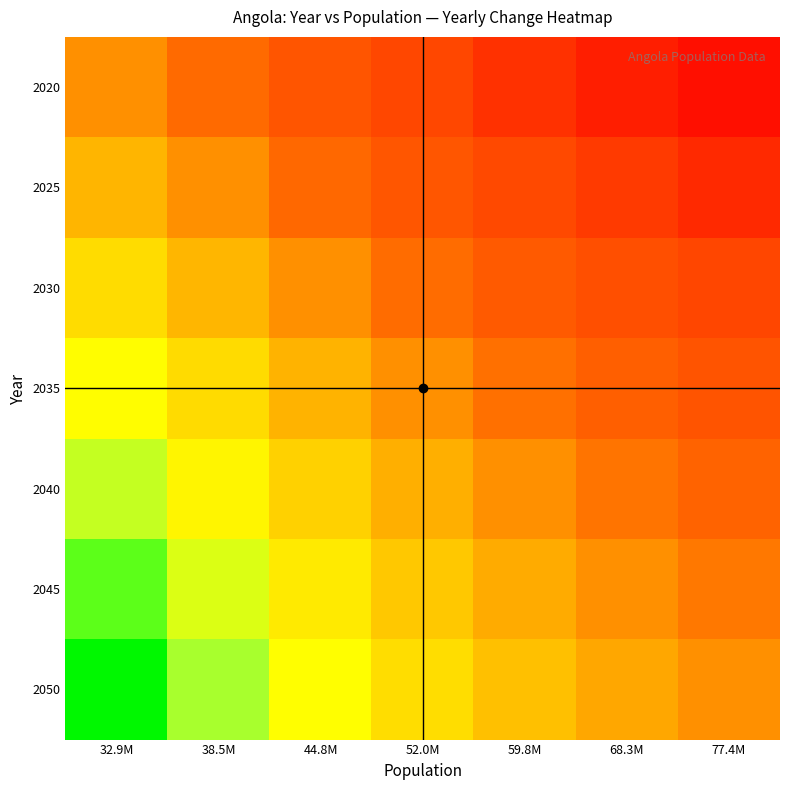

Reading left to right, extract all data points from this chart.

2020: 32.9M=1.0	38.5M=0.9	44.8M=0.8	52.0M=0.7	59.8M=0.6	68.3M=0.6	77.4M=0.5
2025: 32.9M=1.1	38.5M=1.0	44.8M=0.9	52.0M=0.8	59.8M=0.7	68.3M=0.7	77.4M=0.6
2030: 32.9M=1.3	38.5M=1.1	44.8M=1.0	52.0M=0.9	59.8M=0.8	68.3M=0.7	77.4M=0.7
2035: 32.9M=1.4	38.5M=1.3	44.8M=1.1	52.0M=1.0	59.8M=0.9	68.3M=0.8	77.4M=0.8
2040: 32.9M=1.6	38.5M=1.4	44.8M=1.2	52.0M=1.1	59.8M=1.0	68.3M=0.9	77.4M=0.9
2045: 32.9M=1.7	38.5M=1.5	44.8M=1.3	52.0M=1.2	59.8M=1.1	68.3M=1.0	77.4M=0.9
2050: 32.9M=1.8	38.5M=1.6	44.8M=1.4	52.0M=1.3	59.8M=1.2	68.3M=1.1	77.4M=1.0